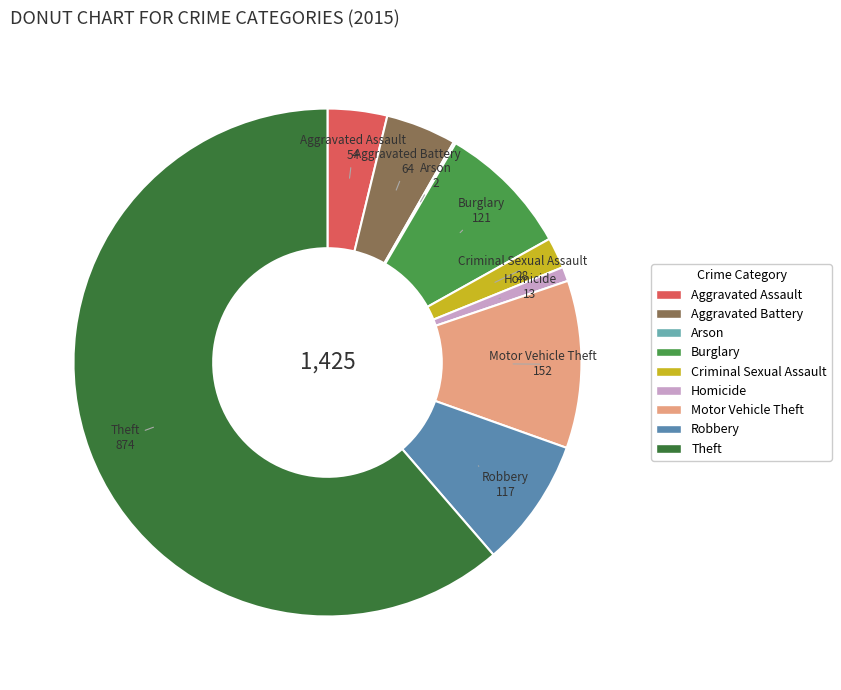

Is it true that Theft is 61% of the pie?

True